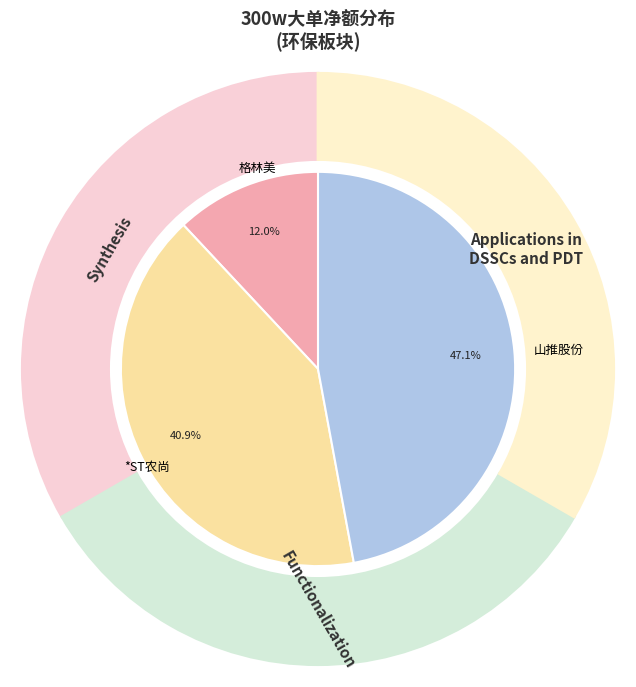

What portion of the pie excludes *ST农尚?

59.1%